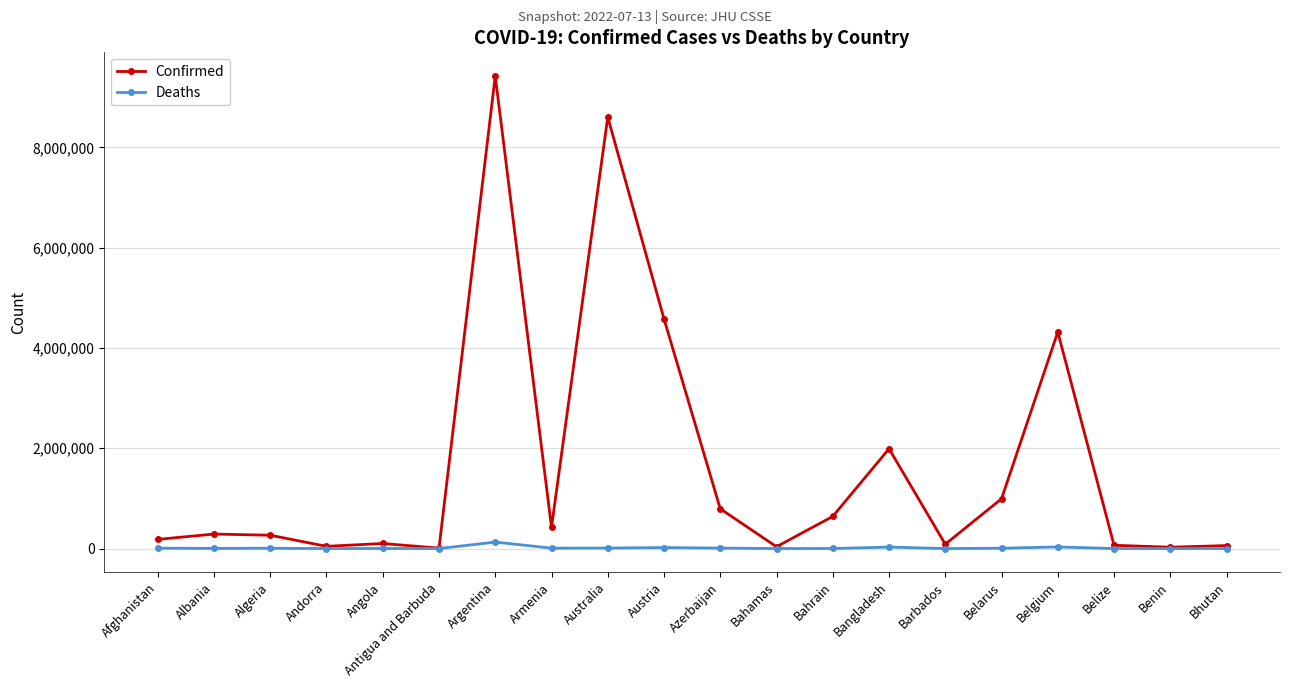

What is the sum of all Confirmed values?

32944910